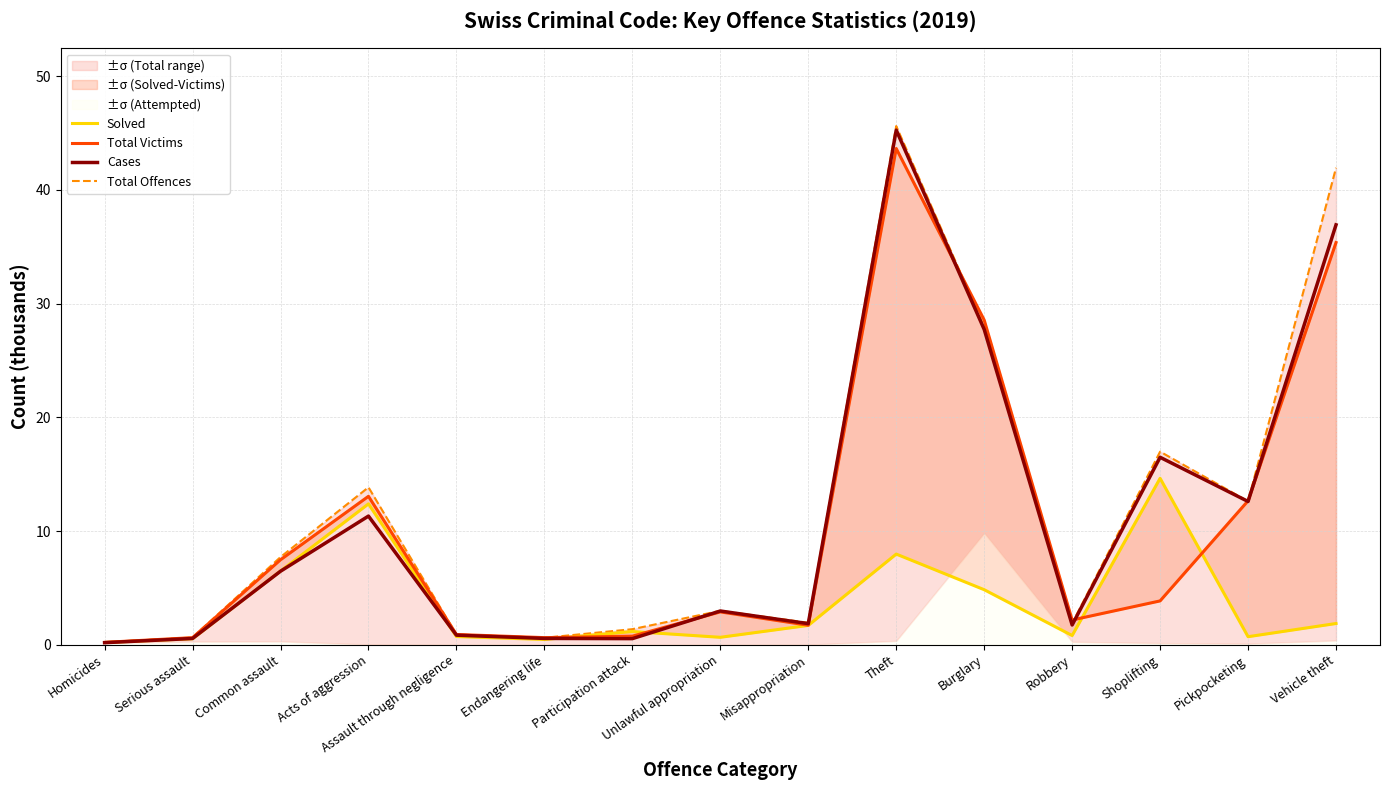

The Cases series shows 0.3 at Homicides. True or false?

False